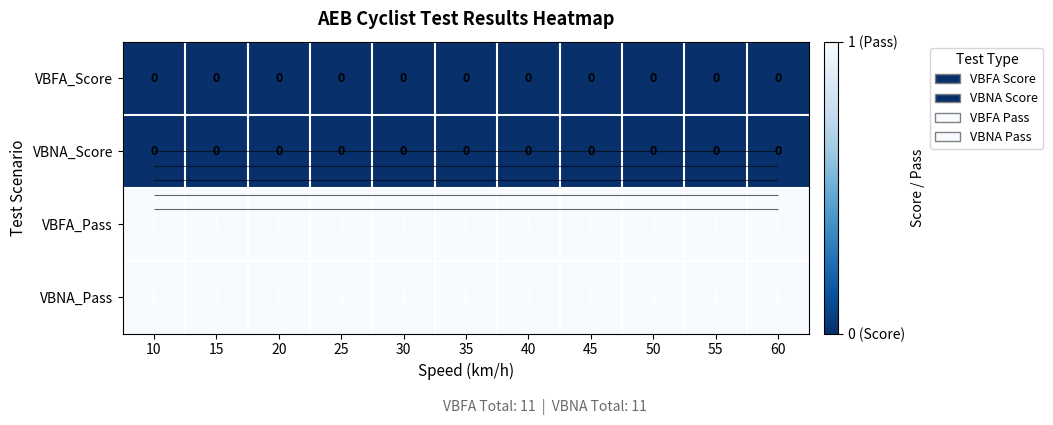

Which series has the largest range (max minus min)?

VBFA_Score